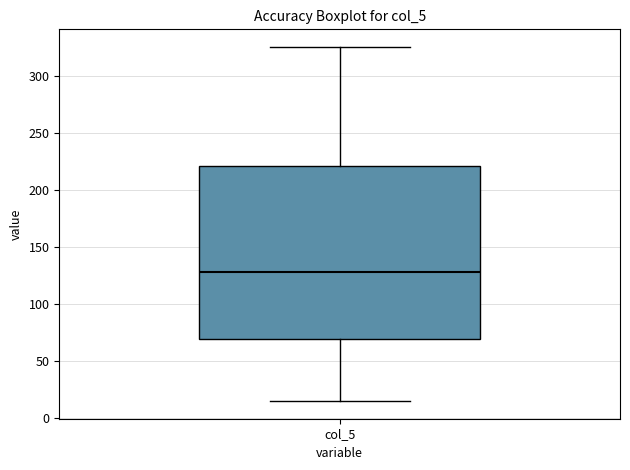

Where is the lower edge of the box for col_5 on the y-axis? The values are not printed on the chart, so give them approximately, as read against the axis.

70